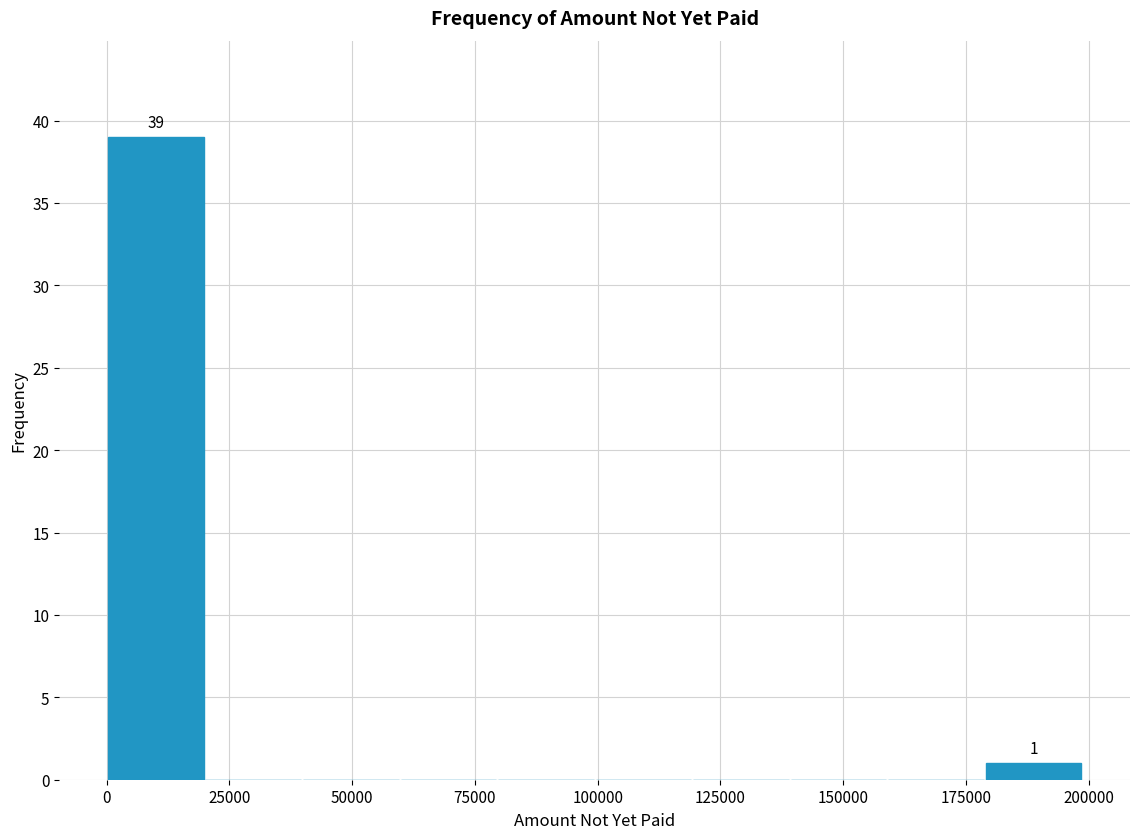

Around what value on the x-axis is the tallest bar? Give the approximate position of its centre, as read against the axis.

10000